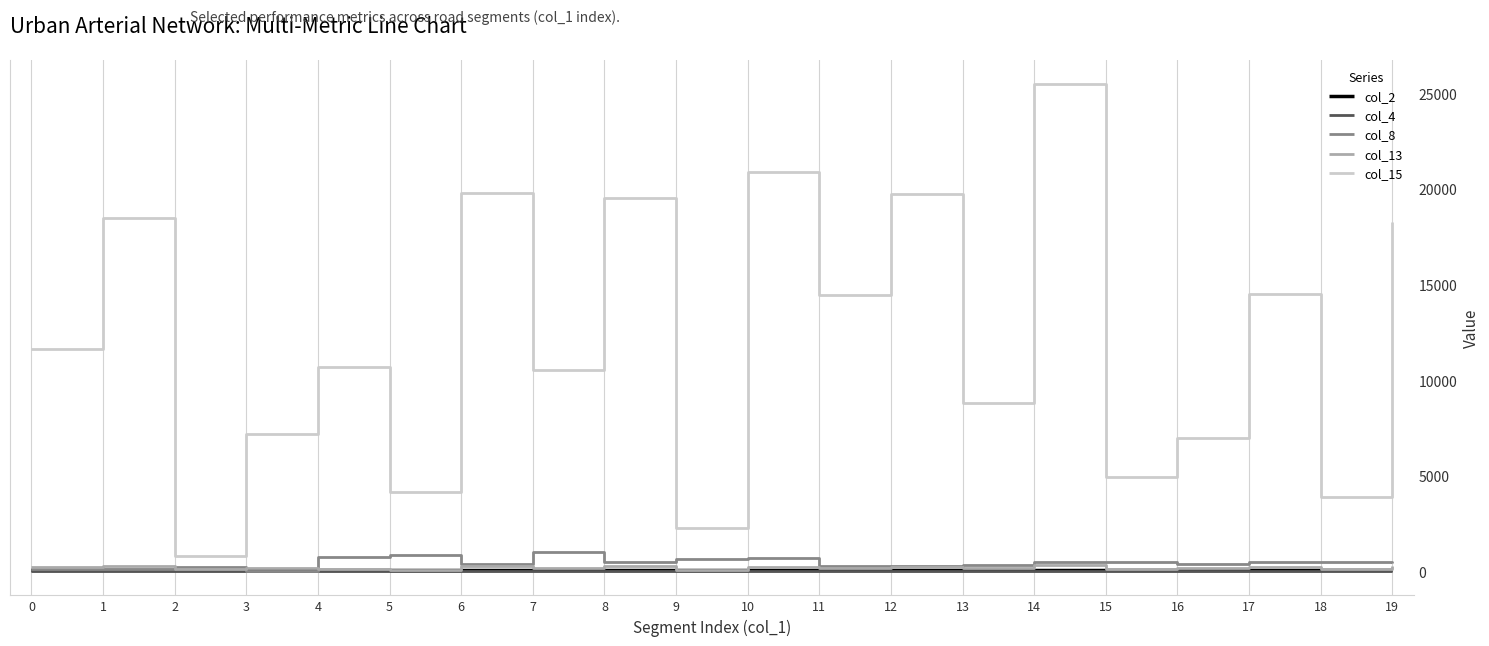

What is the minimum value for col_4?

30.8